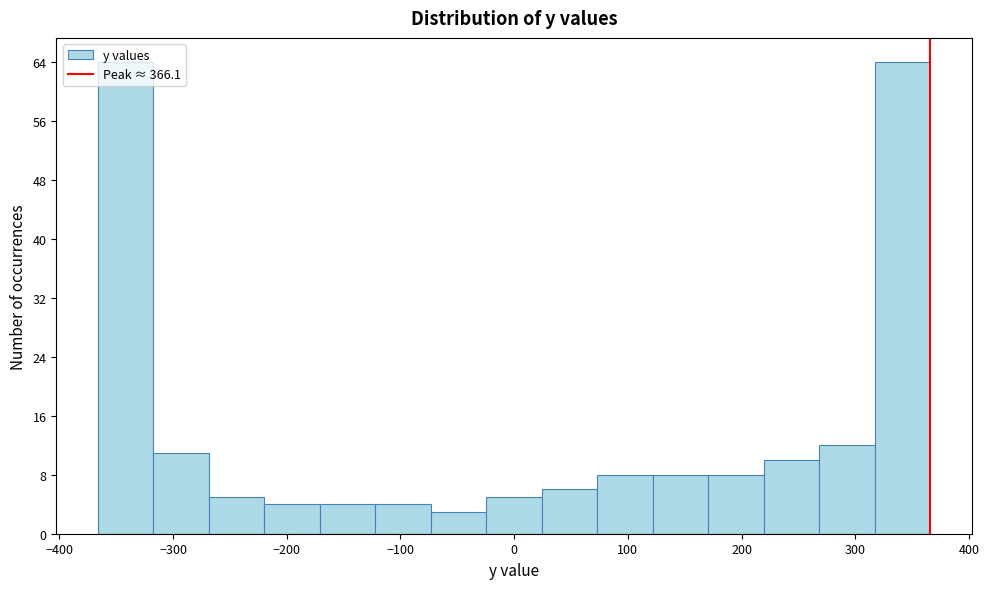

How tall is the bar that spans -220 to -170 on the x-axis? Neither the bar edges nor the heights are printed on the chart, so give them approximately, as read against the axes.

4